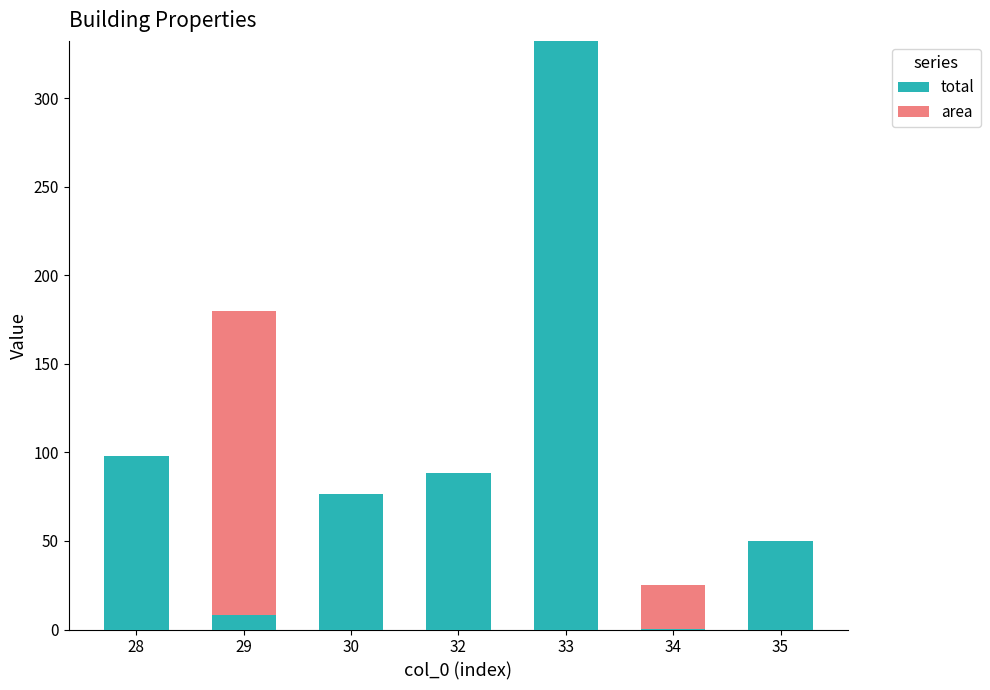

What is the highest value of the total series?

332.3